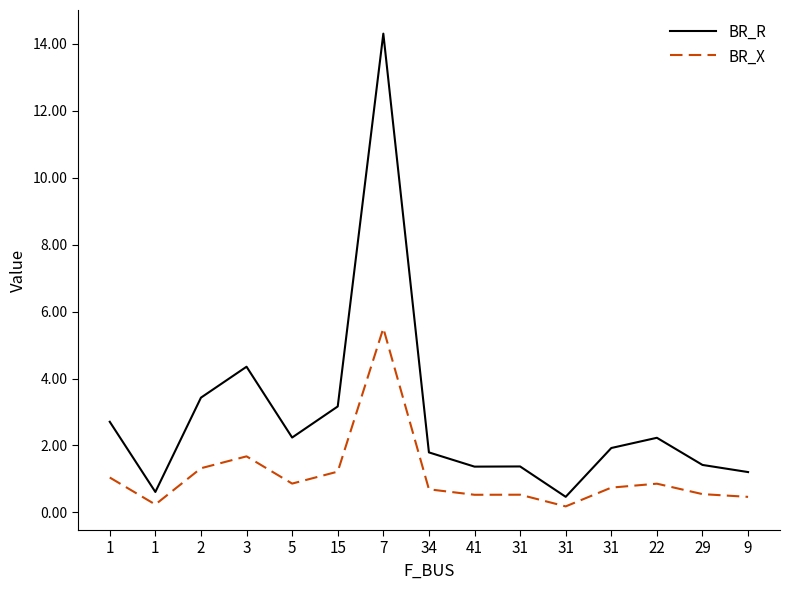

Reading left to right, extract all data points from this chart.

BR_R: 2.7	0.6	3.4	4.4	2.2	3.2	14.3	1.8	1.4	1.4	0.5	1.9	2.2	1.4	1.2
BR_X: 1.0	0.2	1.3	1.7	0.9	1.2	5.5	0.7	0.5	0.5	0.2	0.7	0.9	0.5	0.5